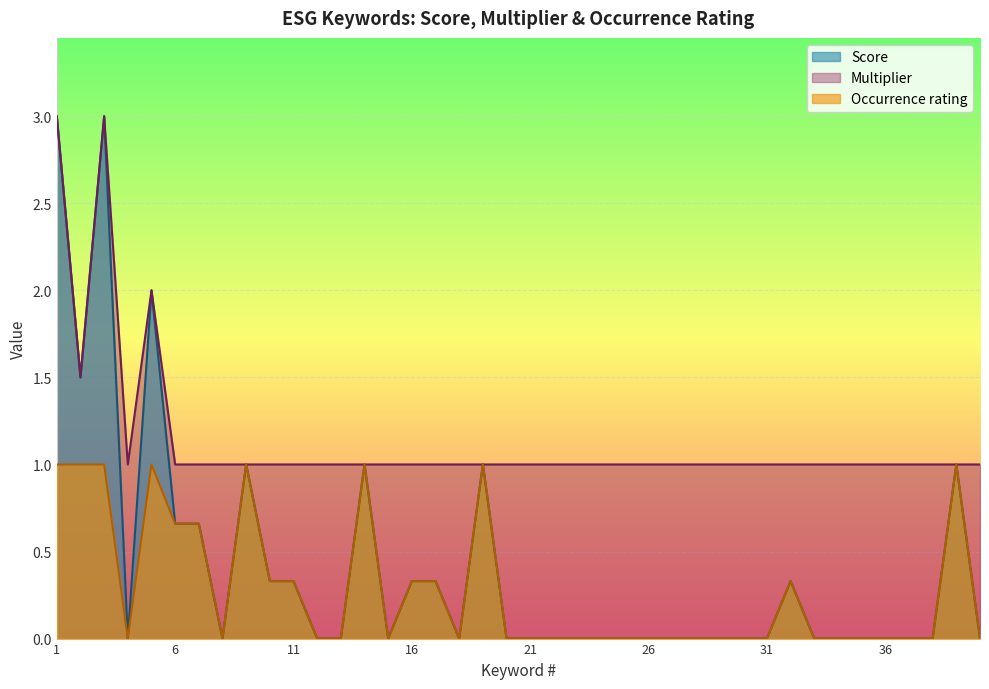

At which category is the sum across all series the highest?

1